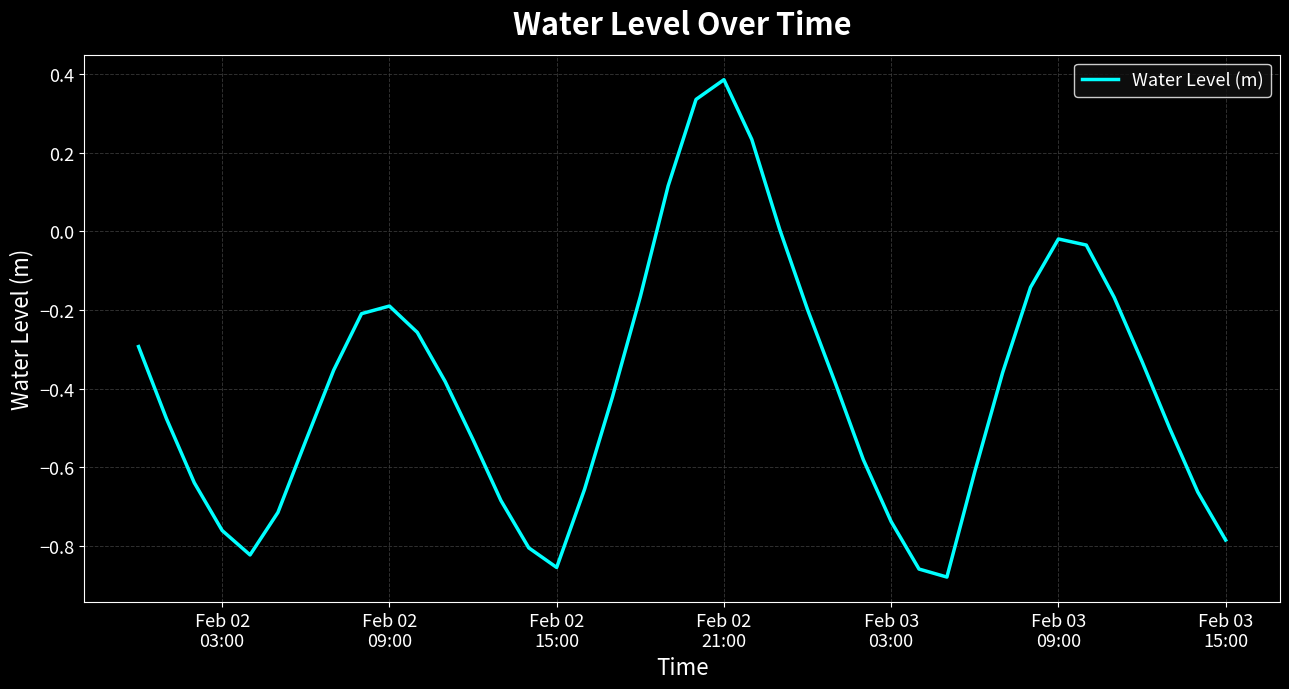

Reading right to left, list all the values displayed in this chart.

-0.8	-0.7	-0.5	-0.3	-0.2	-0.0	-0.0	-0.1	-0.4	-0.6	-0.9	-0.9	-0.7	-0.6	-0.4	-0.2	0.0	0.2	0.4	0.3	0.1	-0.2	-0.4	-0.7	-0.9	-0.8	-0.7	-0.5	-0.4	-0.3	-0.2	-0.2	-0.4	-0.5	-0.7	-0.8	-0.8	-0.6	-0.5	-0.3